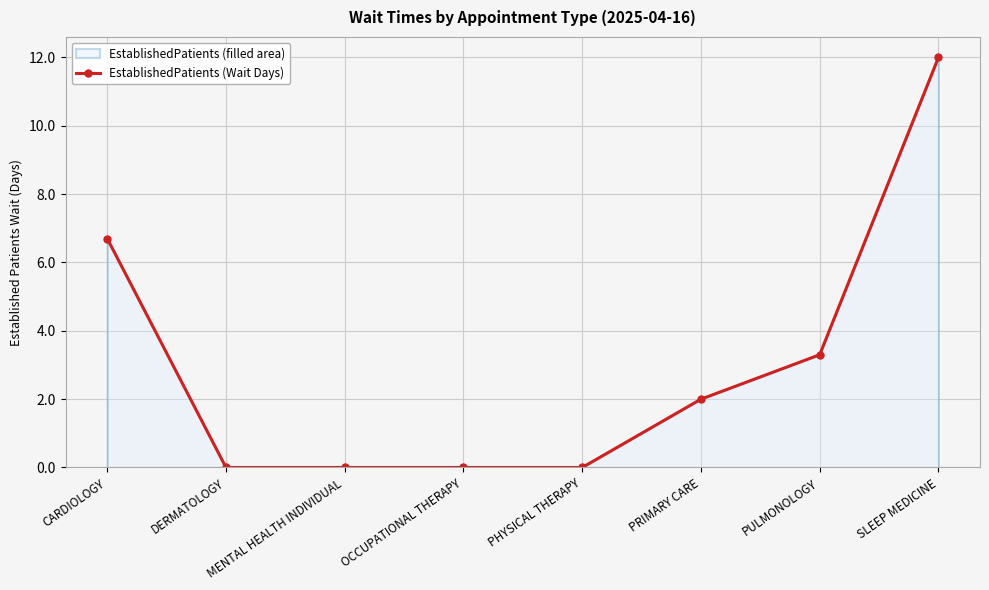

What is the difference between the values at PHYSICAL THERAPY and PULMONOLOGY?

3.3